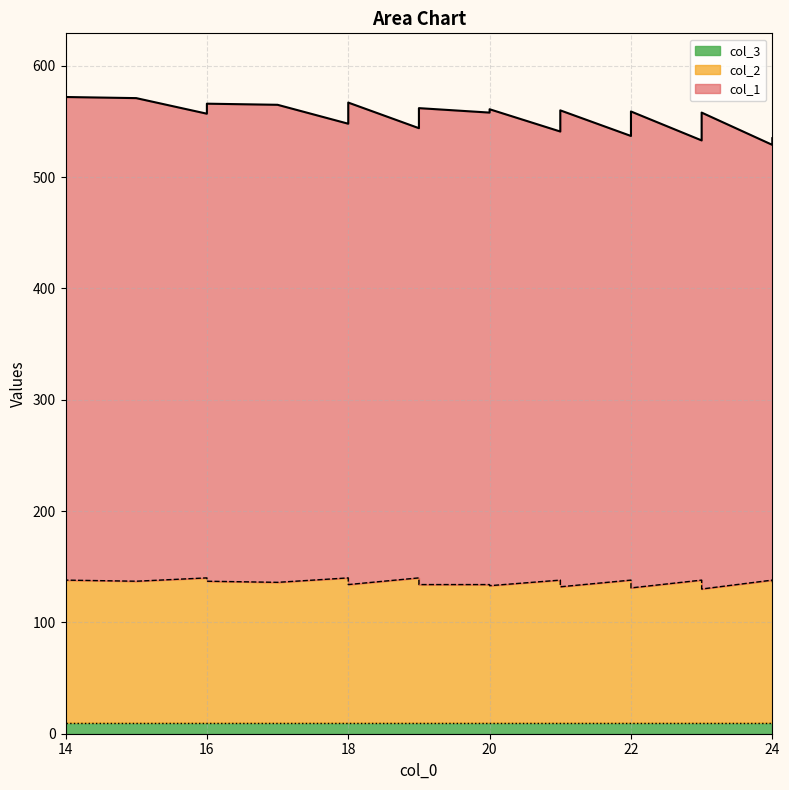

How many lines are shown in the chart?

3